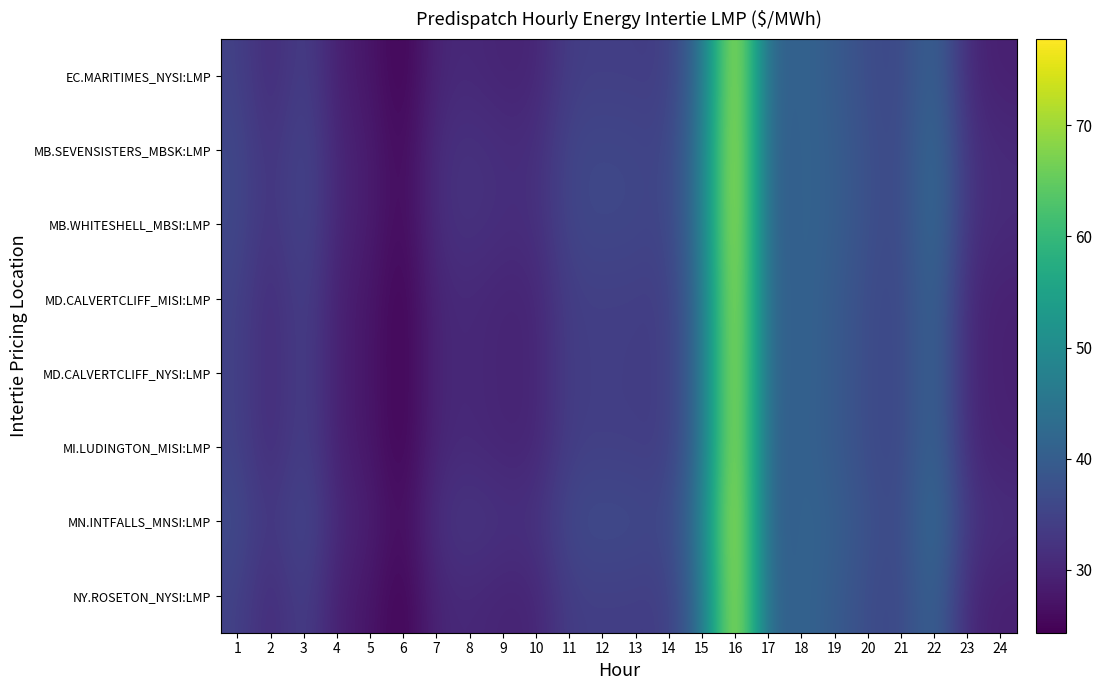

At which category is the sum across all series the highest?

16